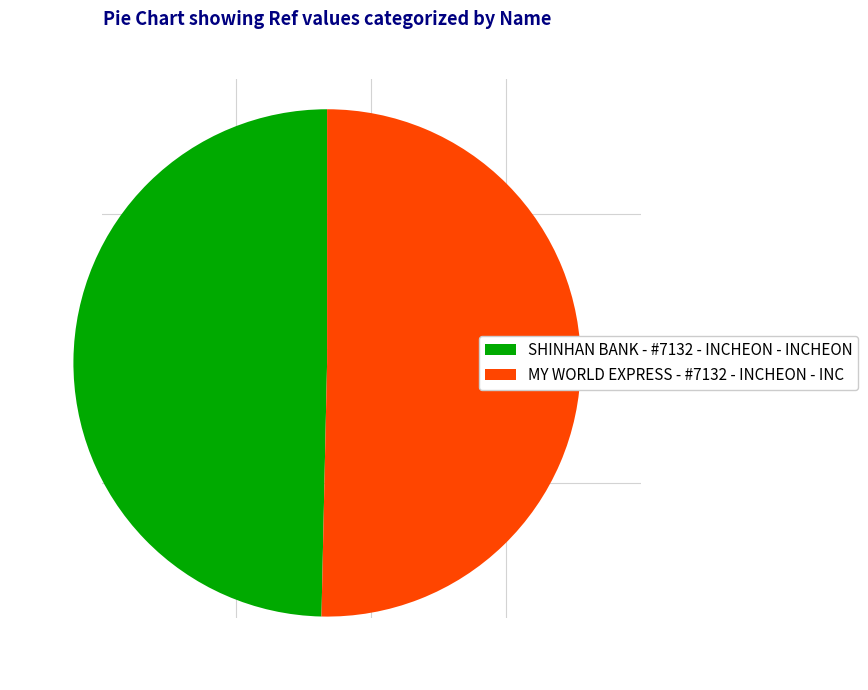

Rank the categories by value from highest to lowest.

MY WORLD EXPRESS - #7132 - INCHEON - INC, SHINHAN BANK - #7132 - INCHEON - INCHEON